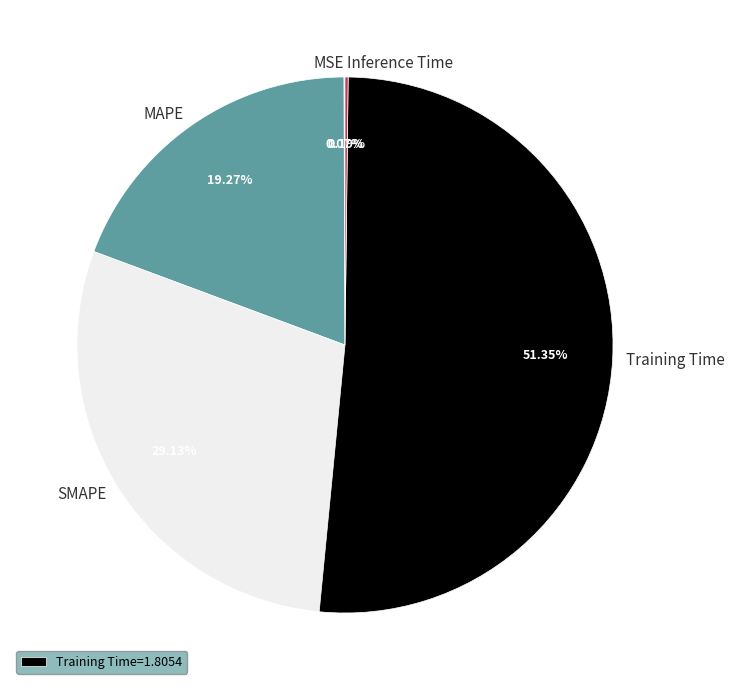

What is the ratio of the value at Training Time to the value at SMAPE?

1.8